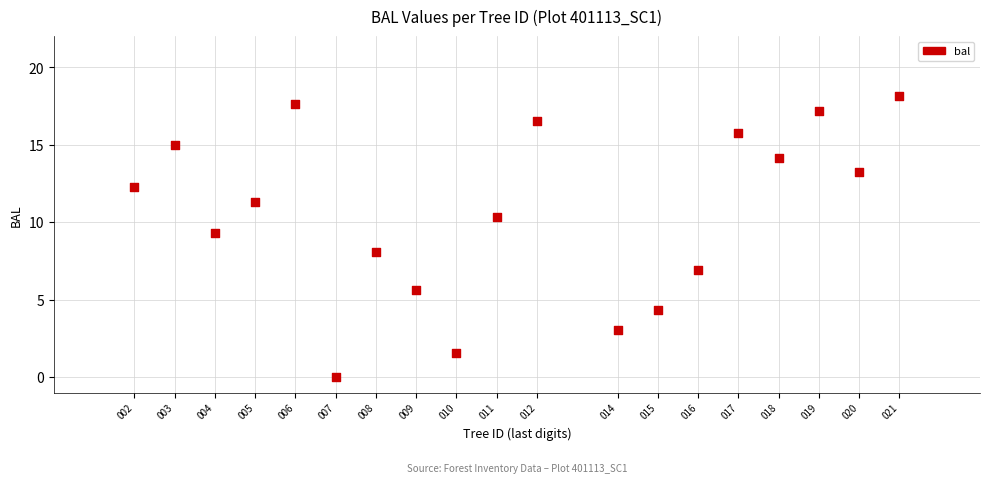

What is the range of Y values (max minus min)?

18.1